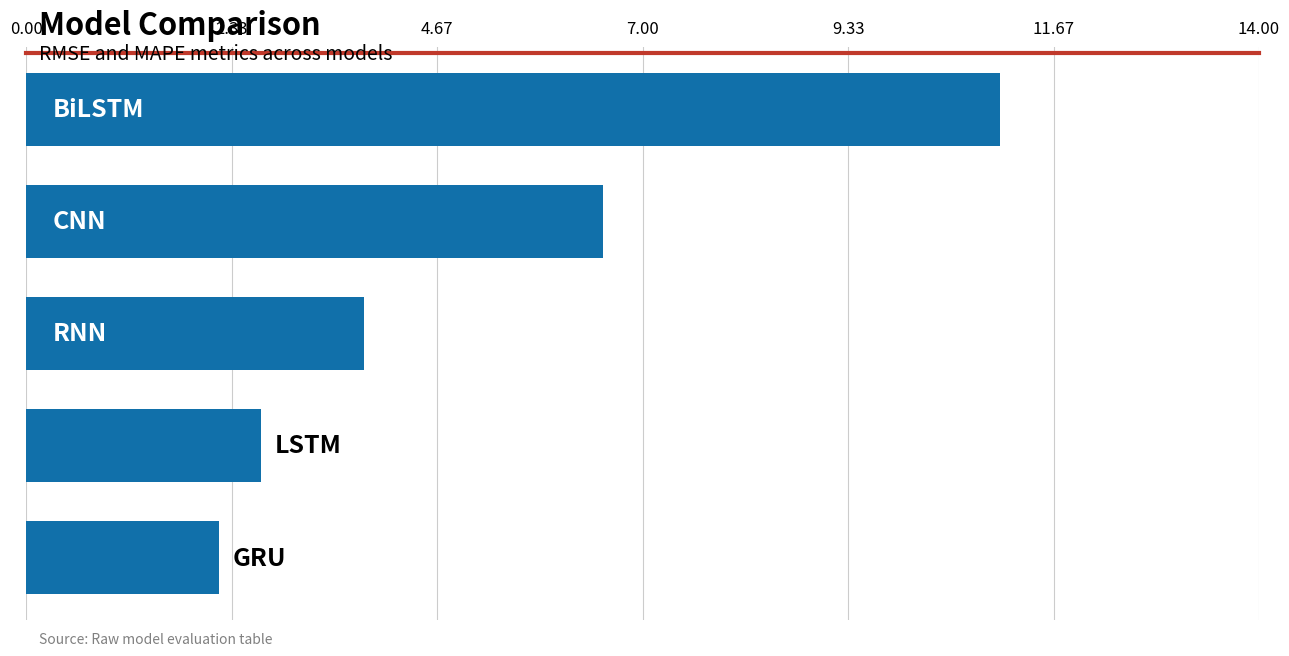

Reading top to bottom, transcribe all the data shown in this chart.

11.1	6.6	3.8	2.7	2.2